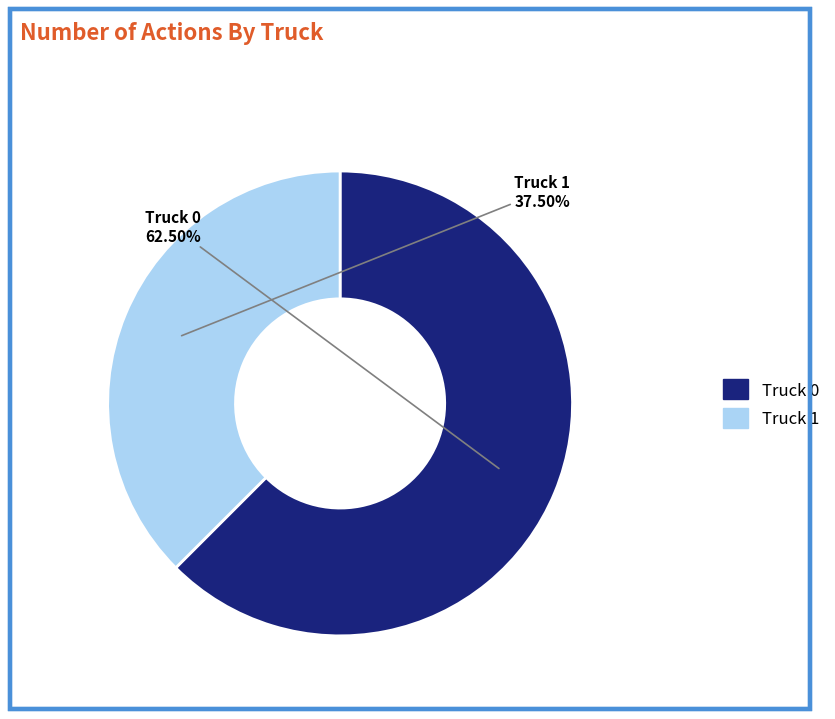

Does Truck 0 account for over 50% of the chart?

Yes